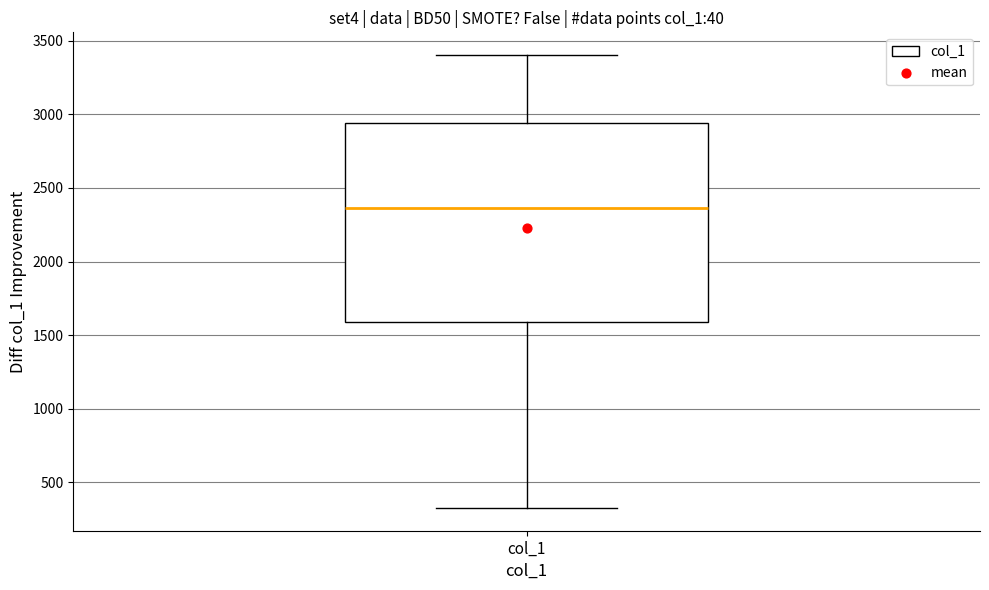

Read this box plot against the y-axis: the position of the median line, the range covered by the box, and the ends of both whiskers. The values are not printed on the chart, so give them approximately, as read against the axis.

median 2350, box 1600 to 2950, whiskers 300 to 3400